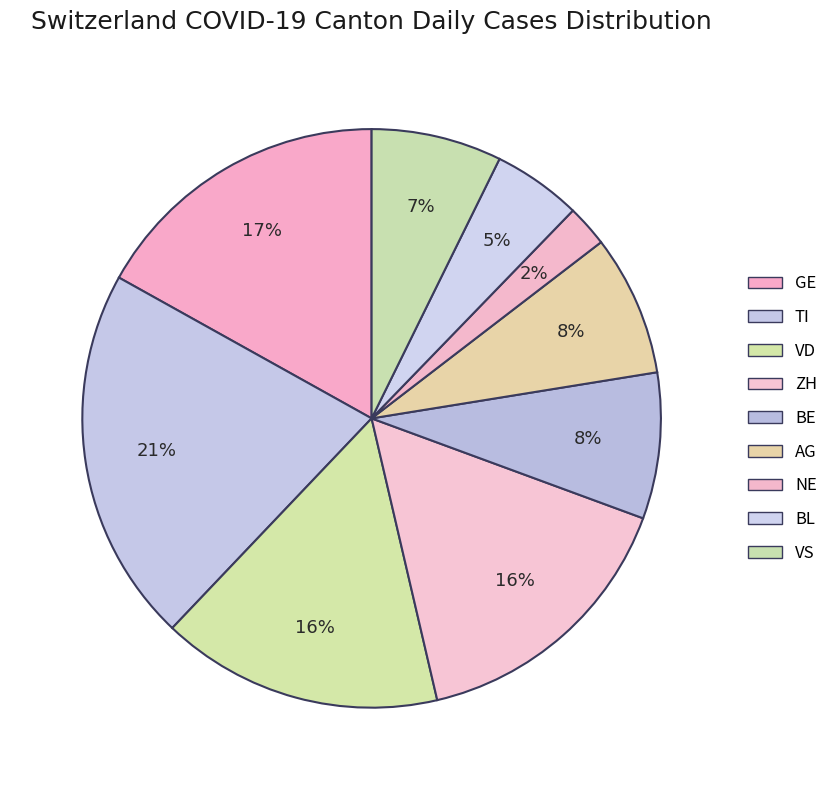

How many segments does this pie chart have?

9